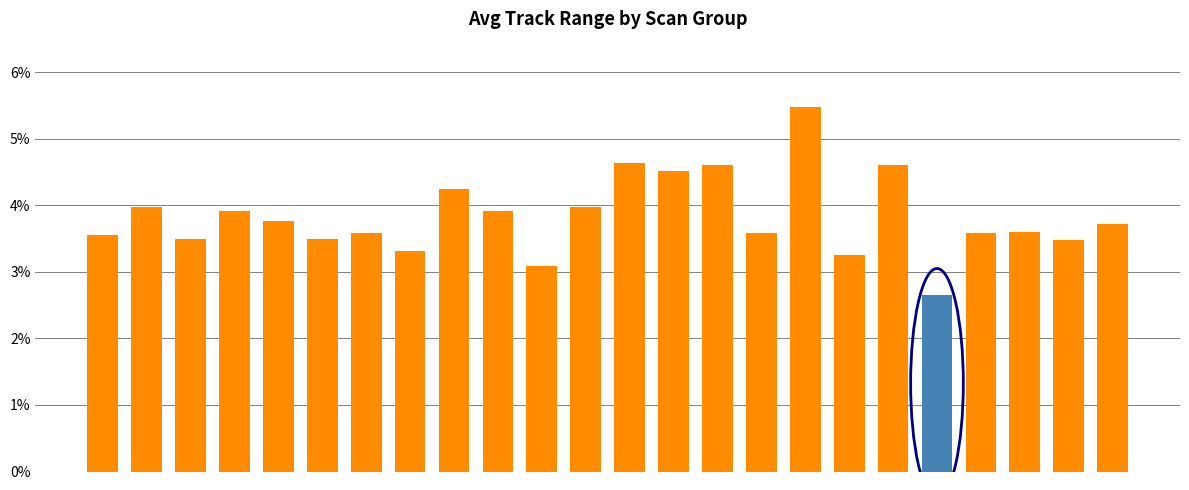

Are the bars horizontal?

No